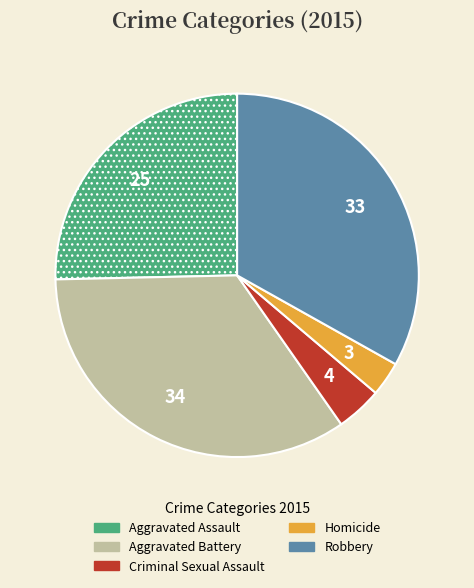

Do Homicide and Criminal Sexual Assault together represent more than half of the pie?

No